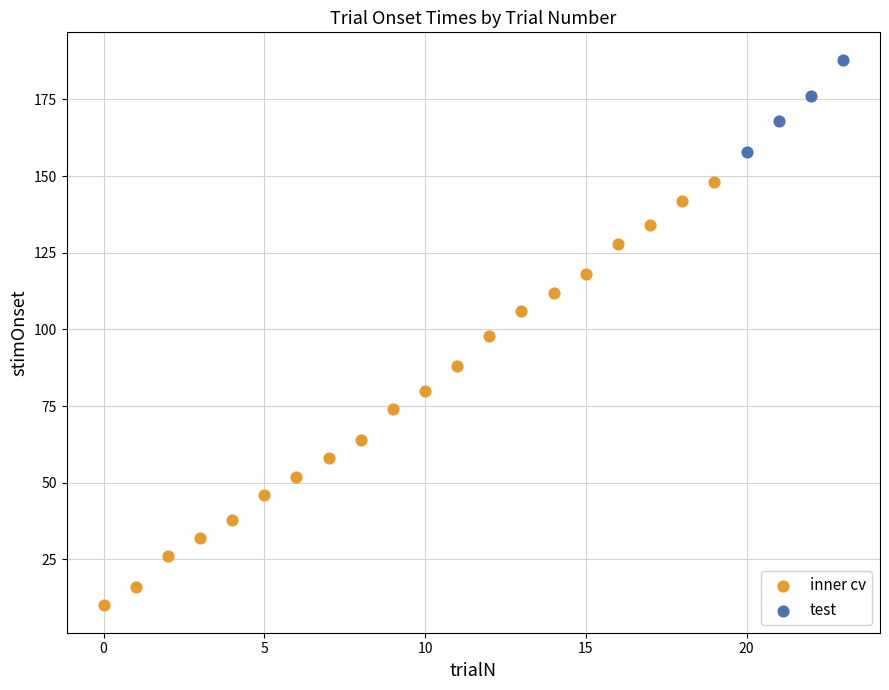

Which series contains the highest Y value?

test